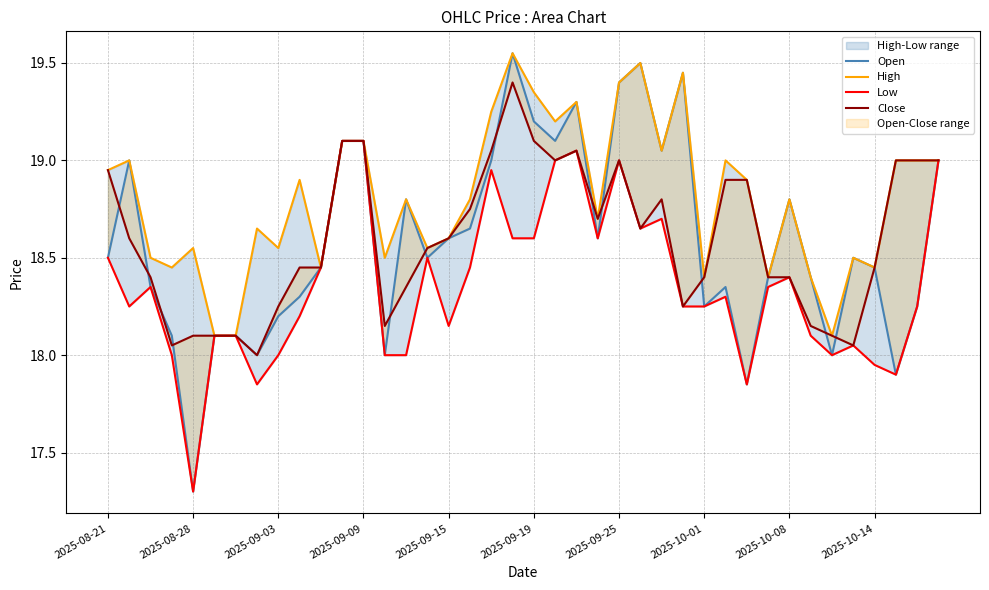

Is it true that Open equals 26.3 at 2025-09-09?

False